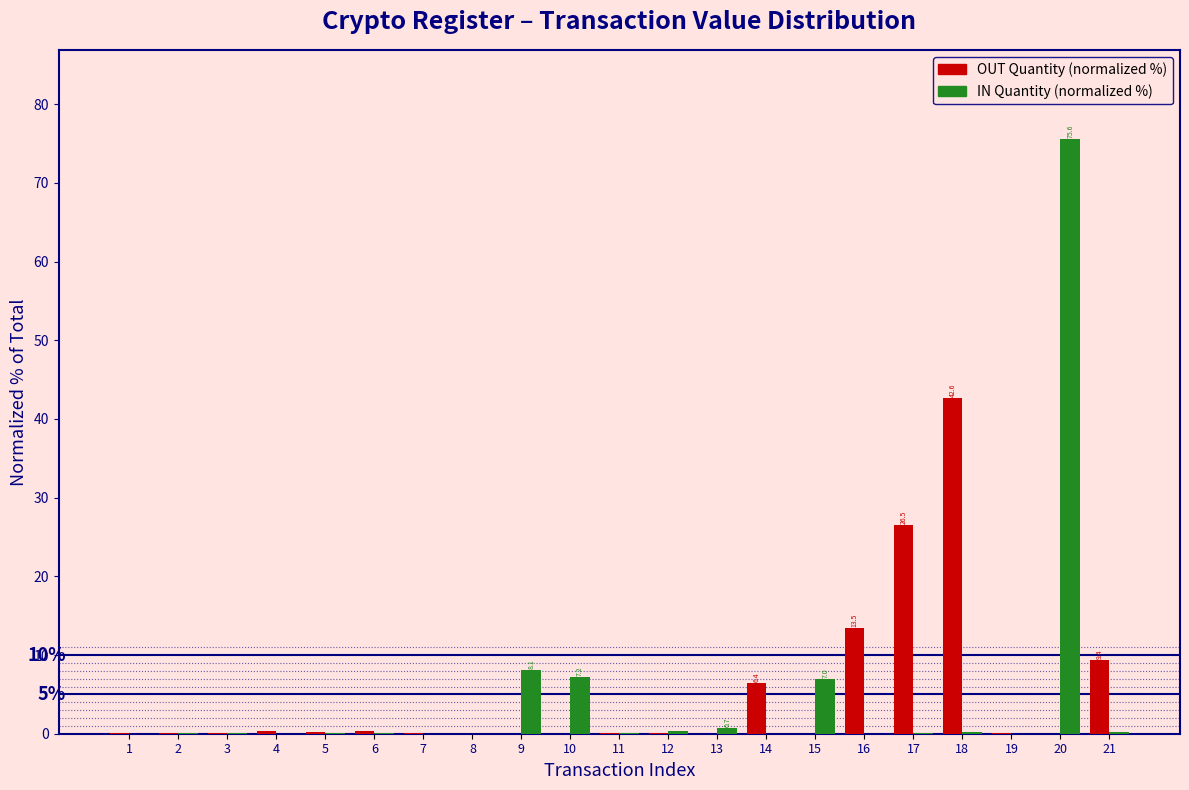

Which category has the highest value in the OUT Quantity (normalized %) series?

18